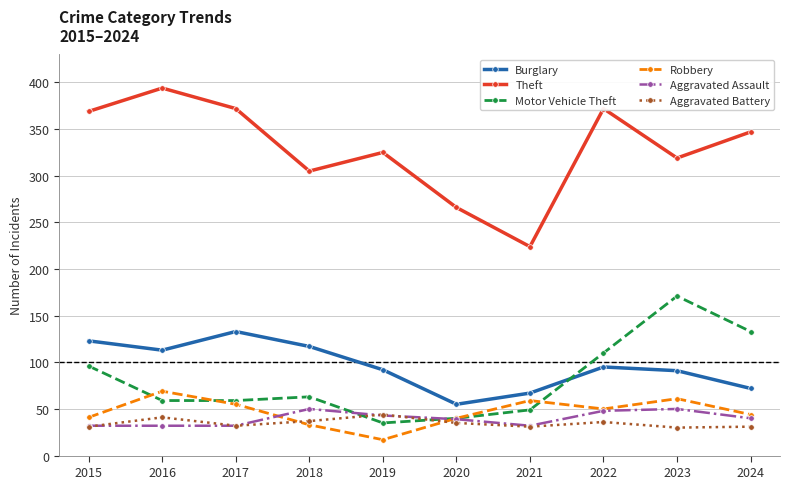

What is the value of the Motor Vehicle Theft point at the 8th from the left?

110